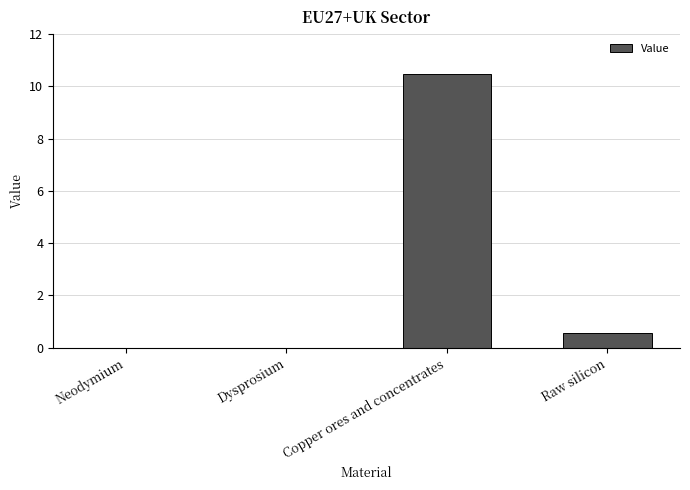

What is the greatest value displayed?

10.5